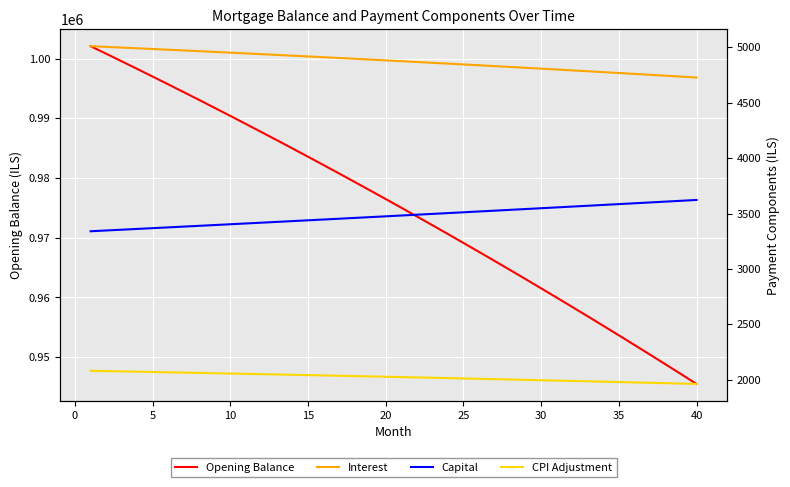

Which category has the lowest value in the Opening Balance series?

40